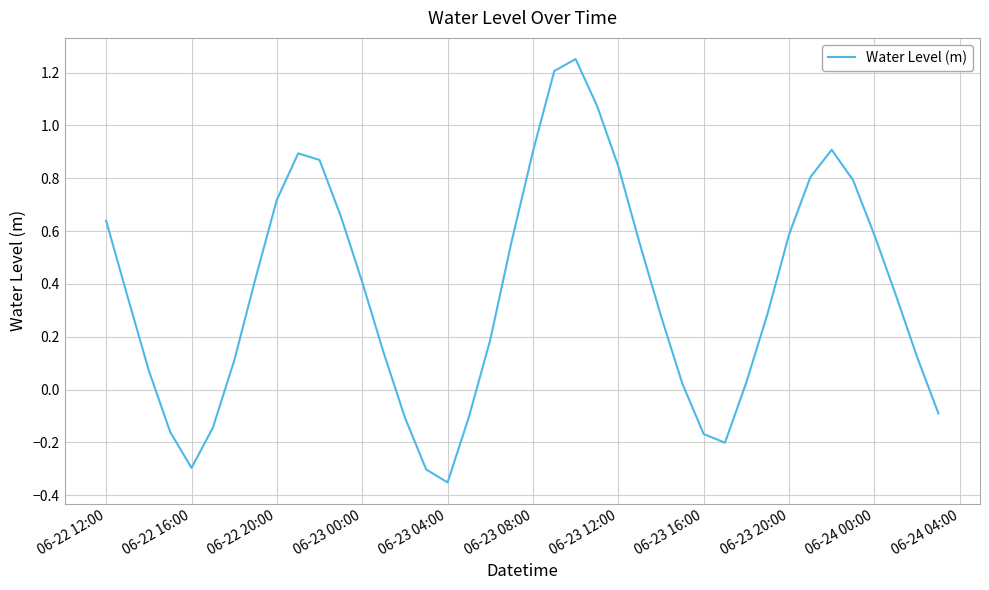

What is the difference between the maximum and minimum values?

1.6